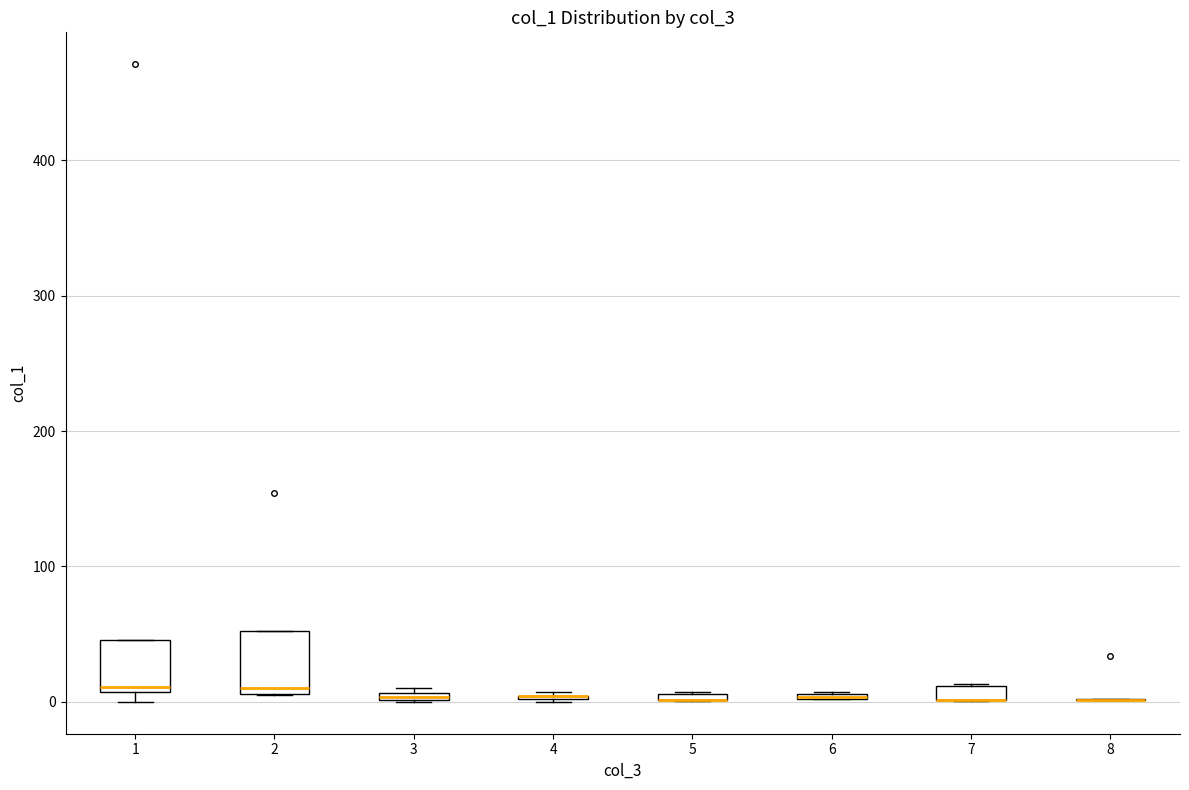

Where is the upper edge of the box at x = 3 on the y-axis? The values are not printed on the chart, so give them approximately, as read against the axis.

10